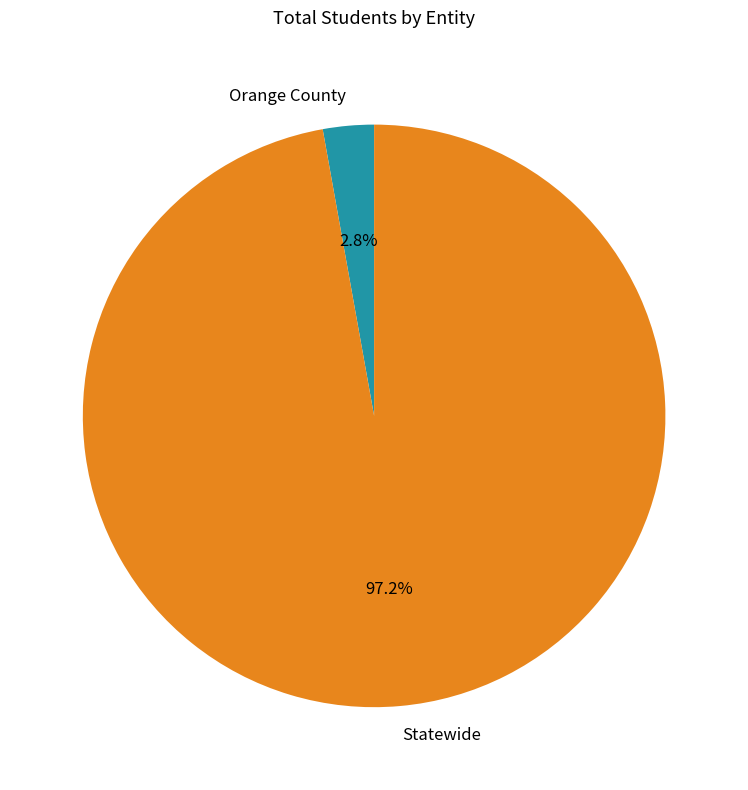

What is the largest slice in the pie chart?

Statewide